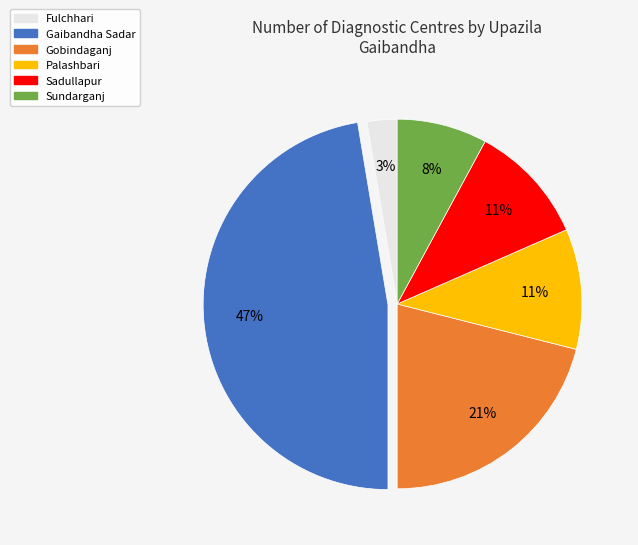

Which category has the smallest portion of the pie?

Fulchhari